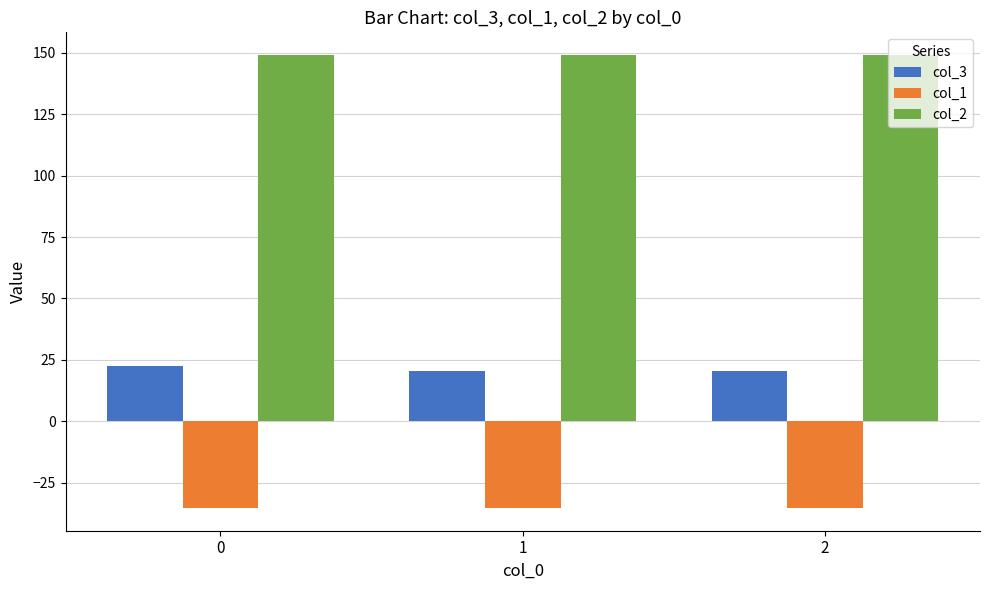

Reading left to right, transcribe all the data shown in this chart.

col_3: 0=22.7	1=20.6	2=20.6
col_1: 0=-35.4	1=-35.4	2=-35.4
col_2: 0=149.2	1=149.2	2=149.2